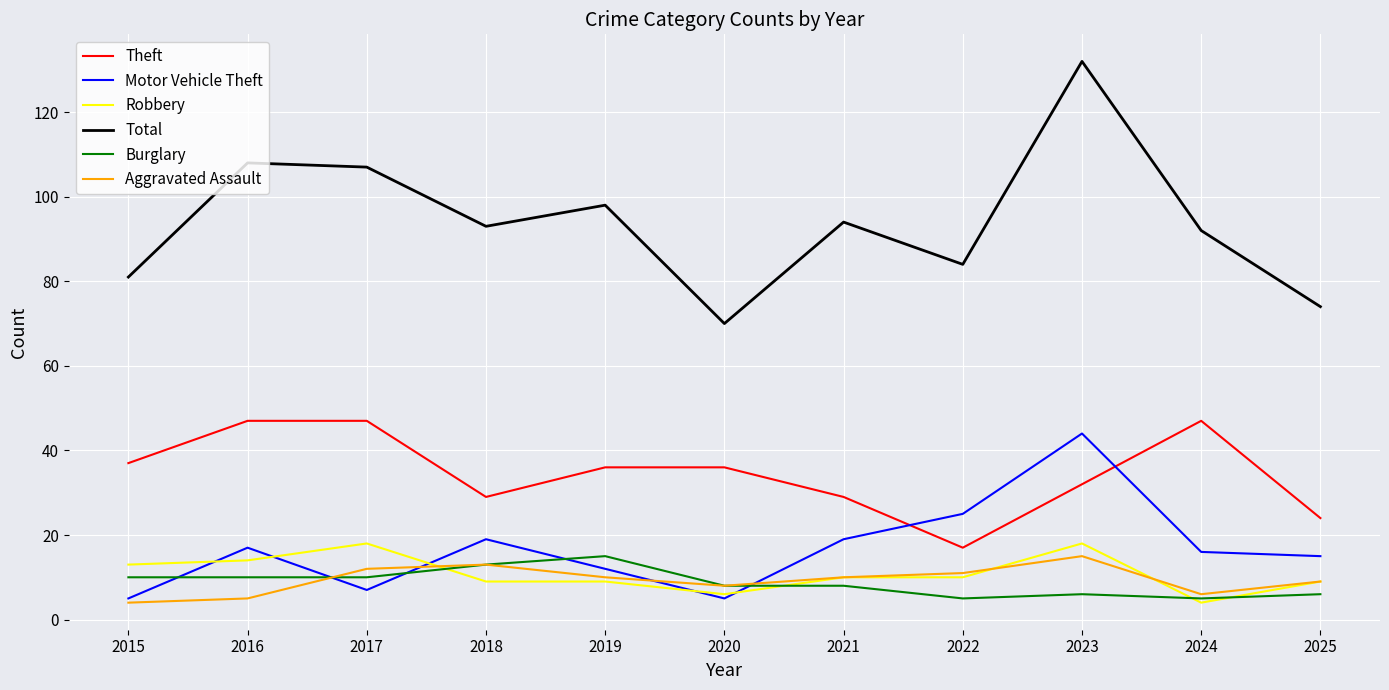

Which series has the largest range (max minus min)?

Total